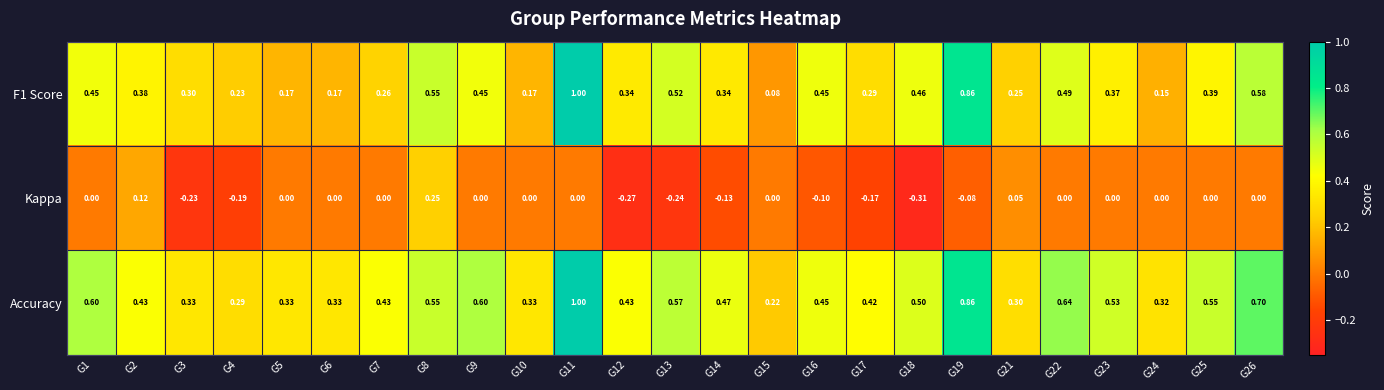

At how many categories does at least one series exceed 0?

25